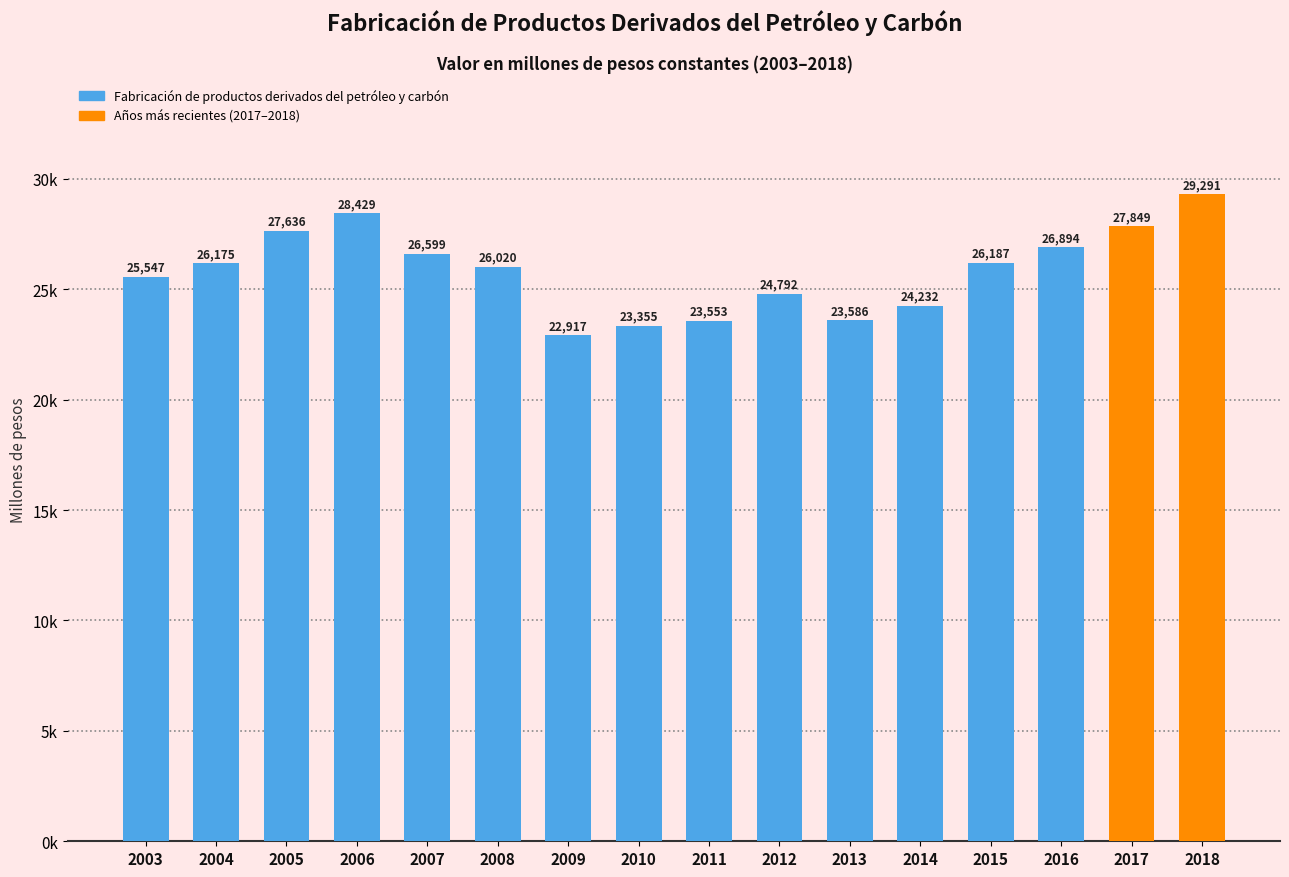

What is the value of the 11th bar from the left?

23585.6